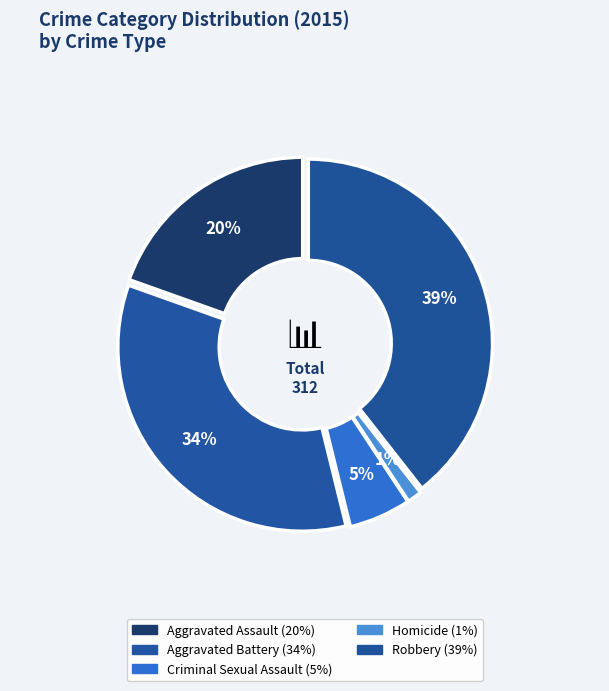

How many slices are in this pie chart?

5